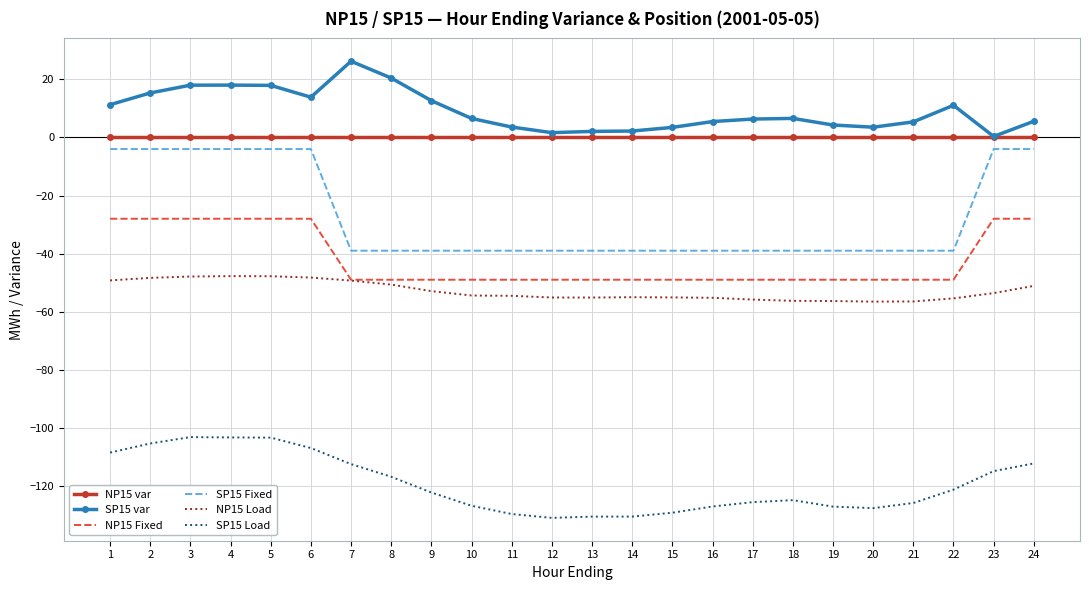

Which series has the largest range (max minus min)?

SP15 Fixed